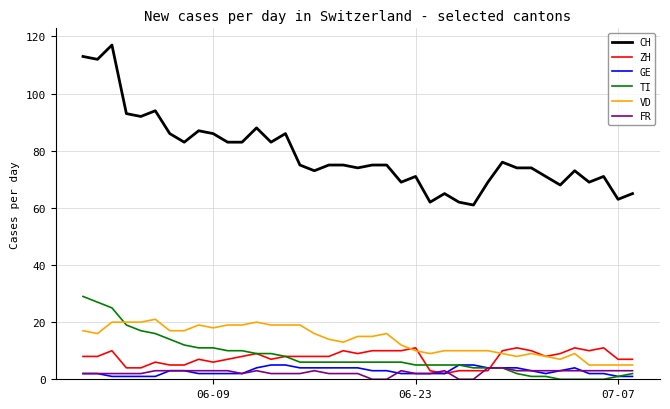

Which series has the widest spread of values?

CH